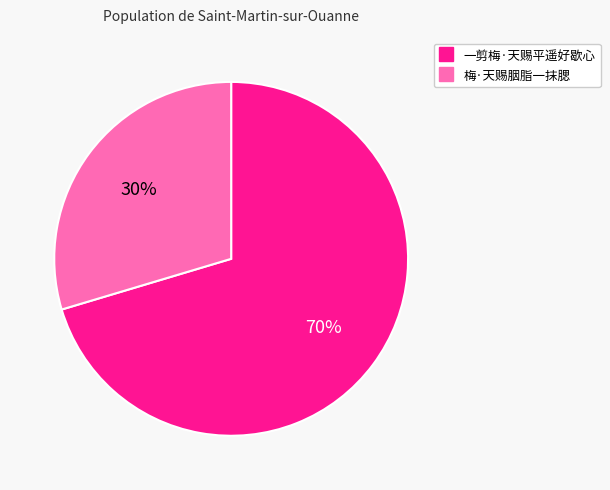

To the nearest percent, what percentage of the pie is 梅·天赐胭脂一抹腮?

30%